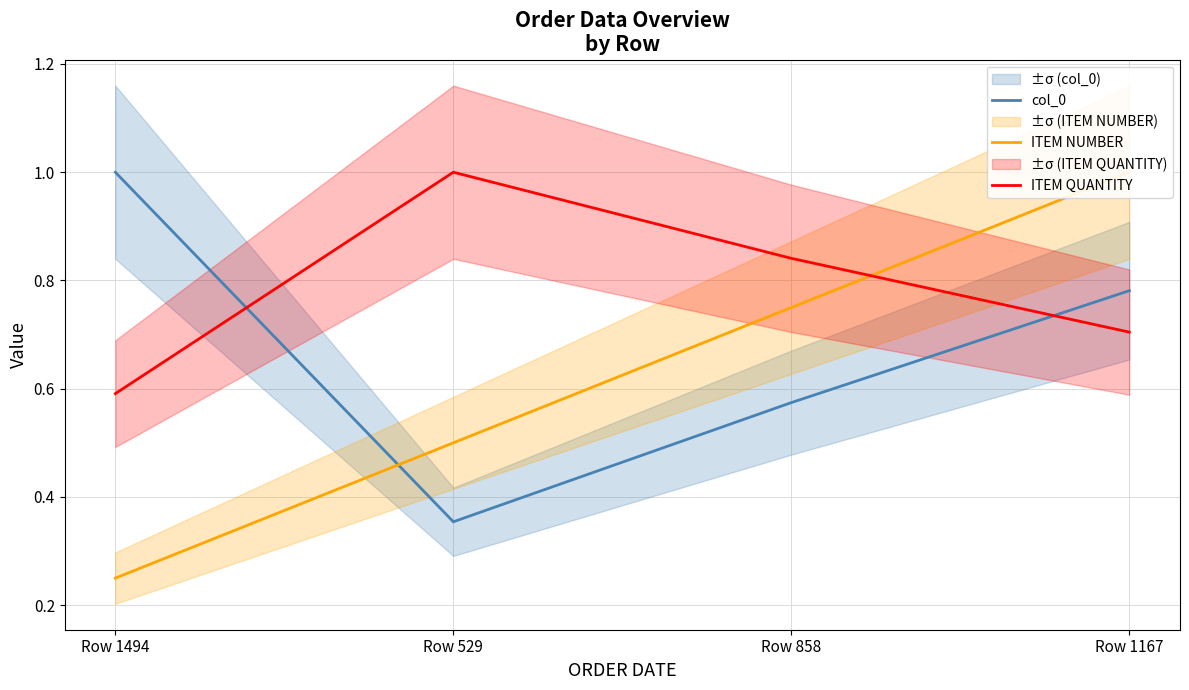

True or false: ITEM NUMBER and ITEM QUANTITY intersect in this chart.

True